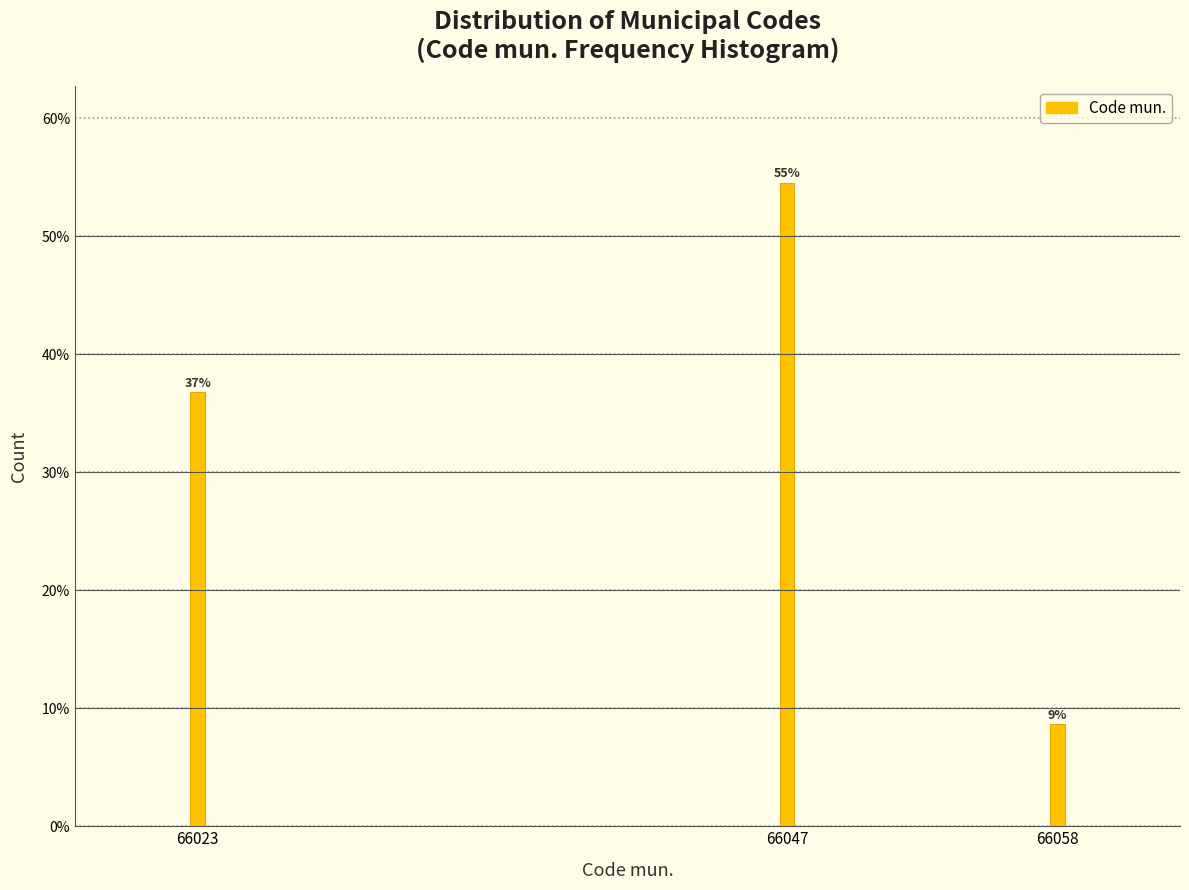

Are the bars horizontal?

No